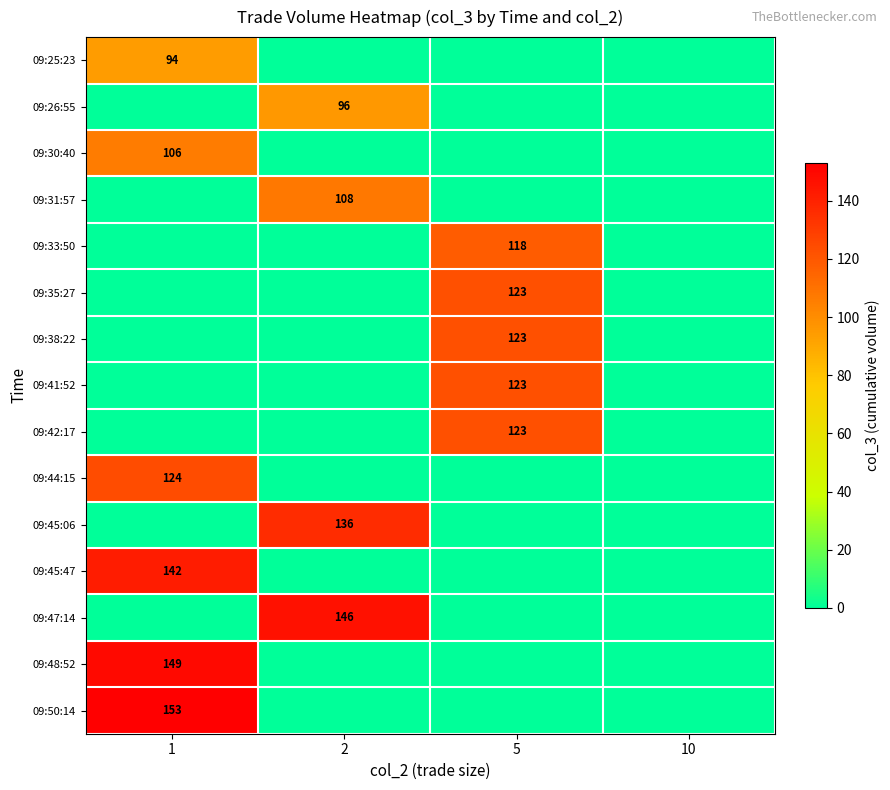

True or false: 09:30:40 has a value of 67 at 1.

False